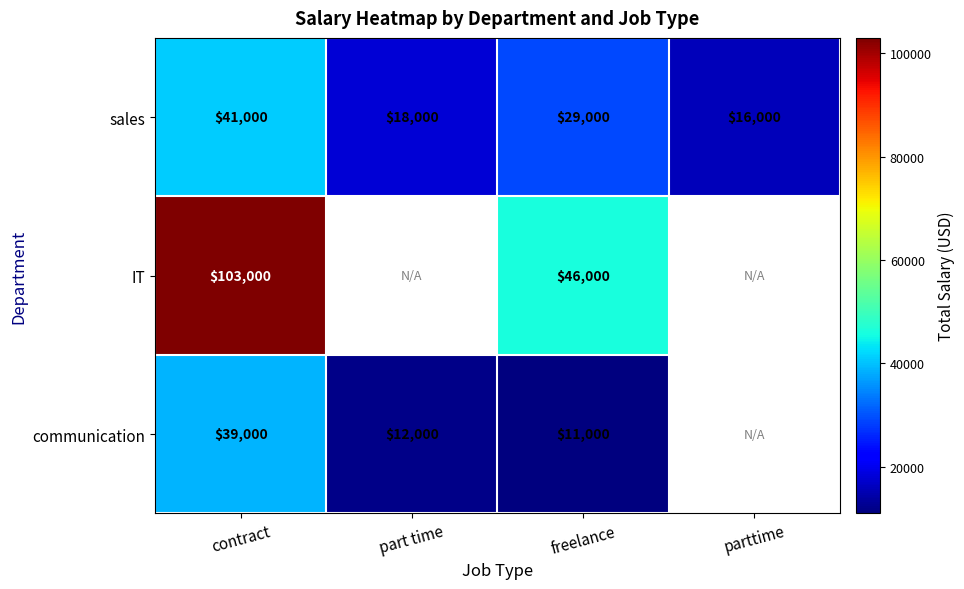

What is the difference between the sales values at parttime and freelance?

13000